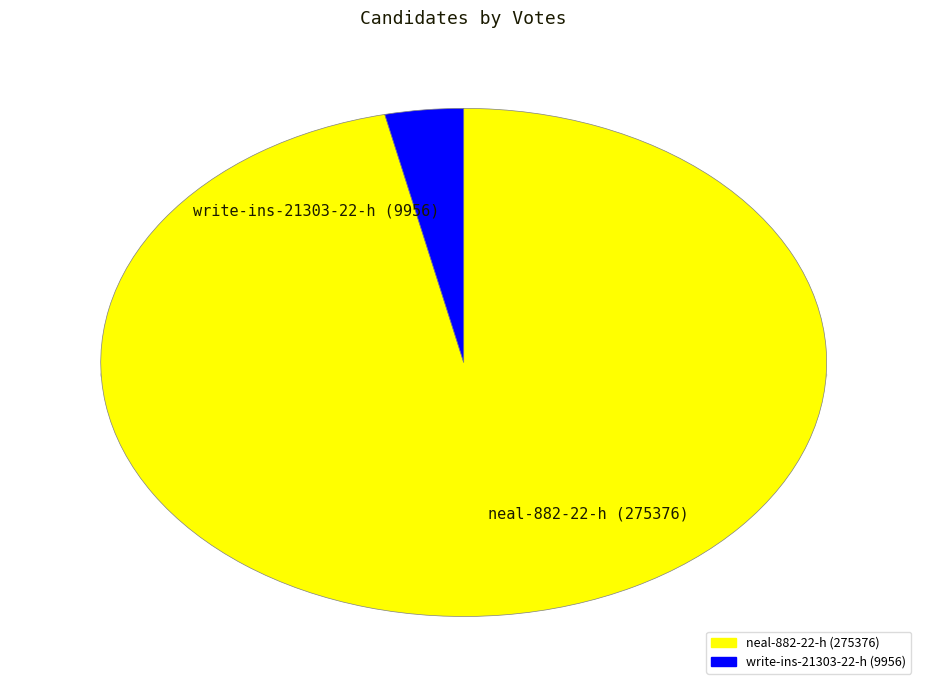

What percentage is the neal-882-22-h slice, to the nearest percent?

97%